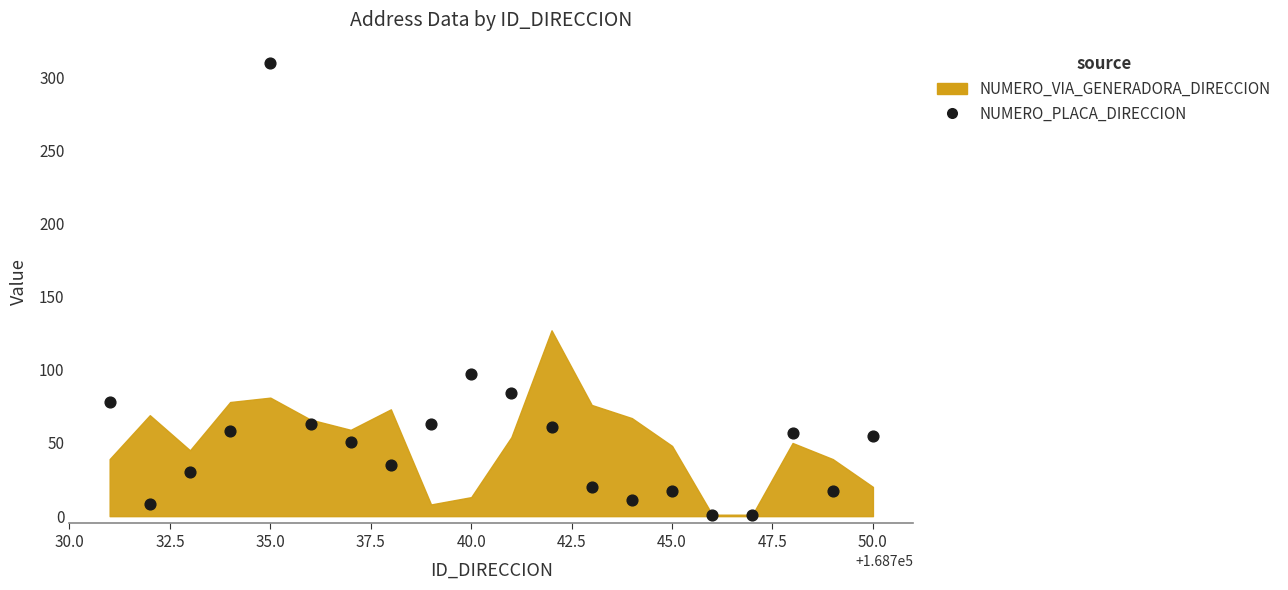

What is the range of Y values (max minus min)?

309